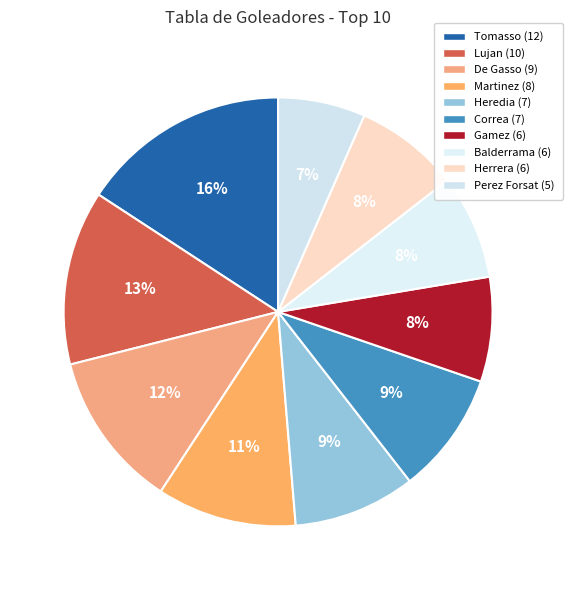

How many slices are in this pie chart?

10